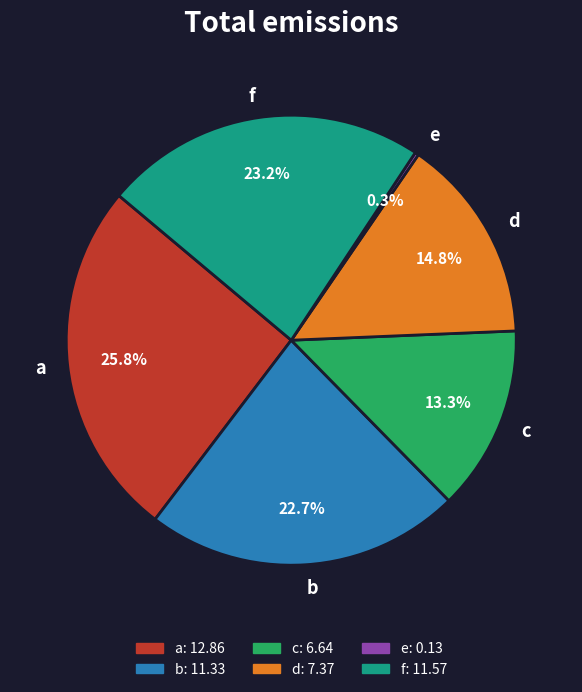

How many segments does this pie chart have?

6